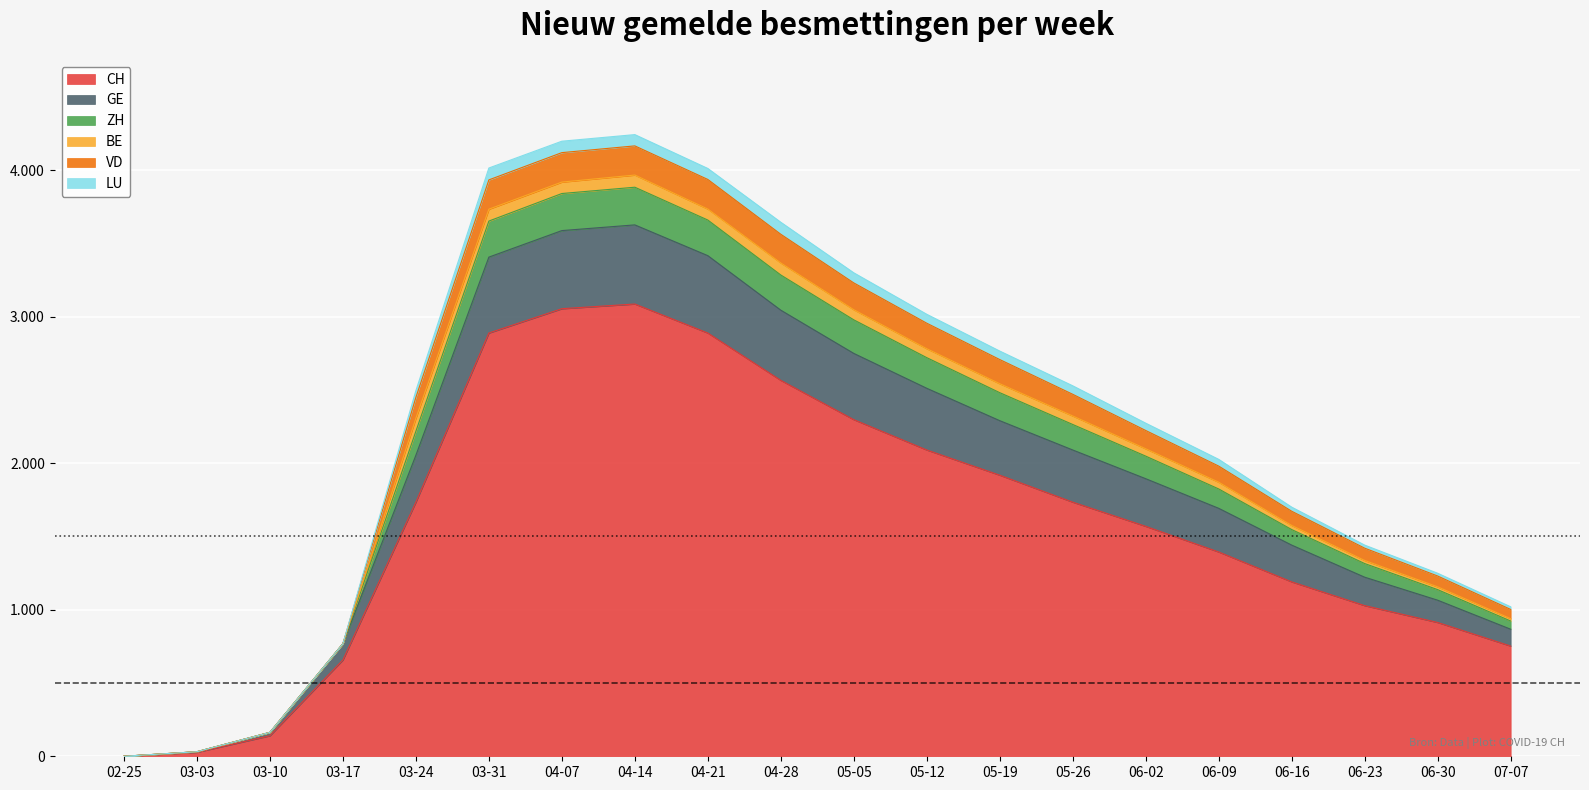

What are all the series names shown in the legend?

CH, GE, ZH, BE, VD, LU